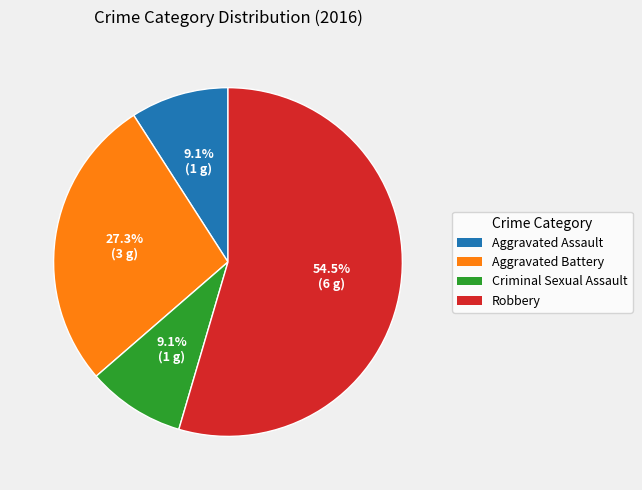

How many segments does this pie chart have?

4